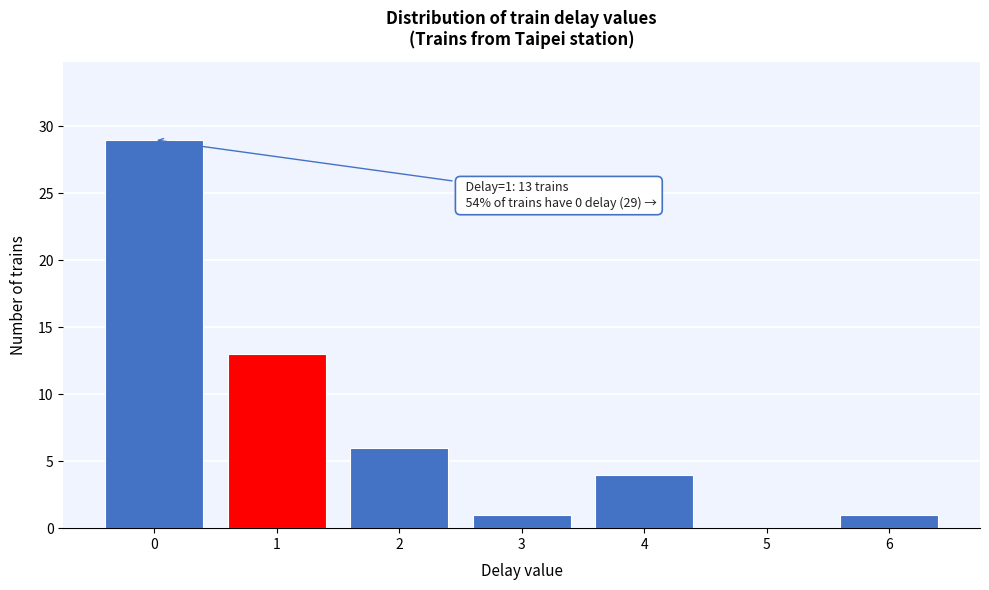

Over which range of the x-axis is the bar tallest?

-0.5 to 0.5